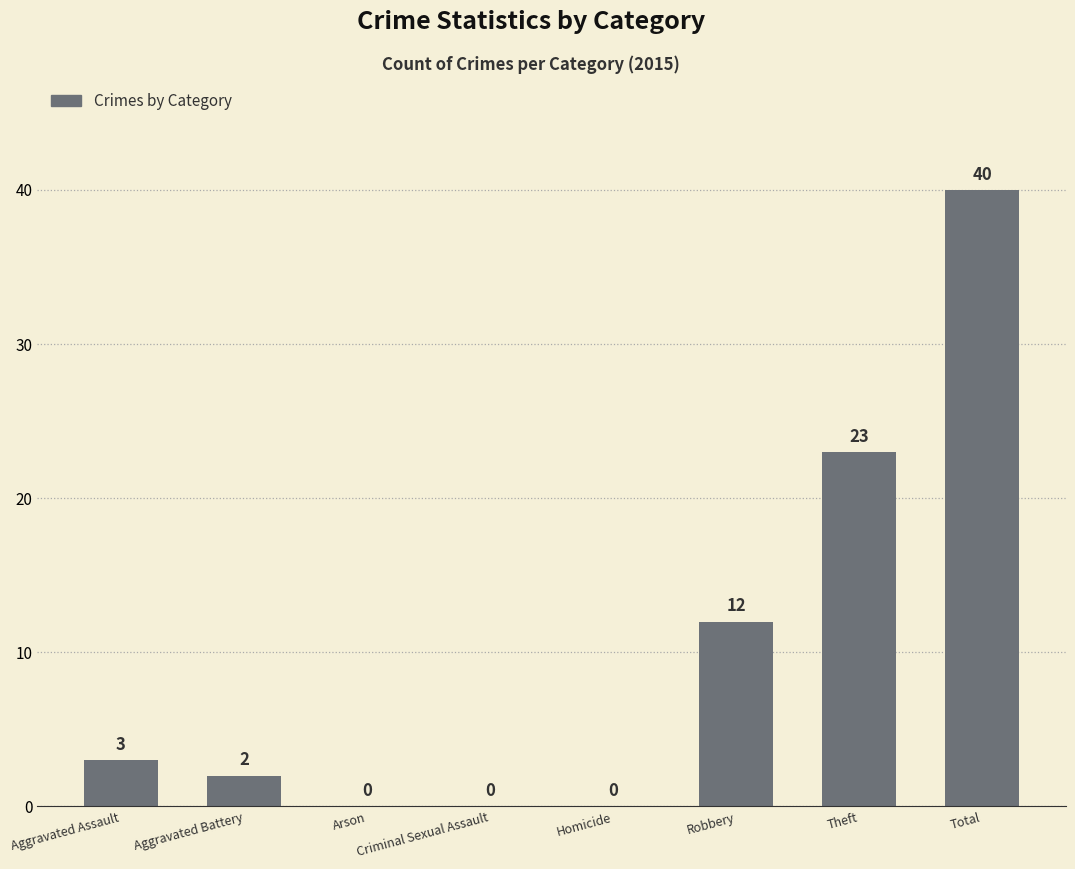

Reading left to right, what are all the values shown in this chart?

Aggravated Assault=3	Aggravated Battery=2	Arson=0	Criminal Sexual Assault=0	Homicide=0	Robbery=12	Theft=23	Total=40